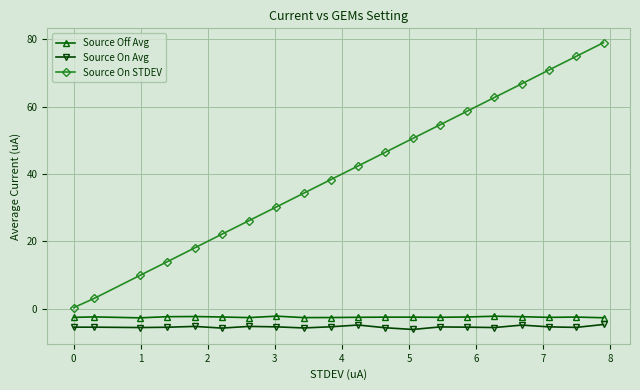

Which series has the largest range (max minus min)?

Source On STDEV